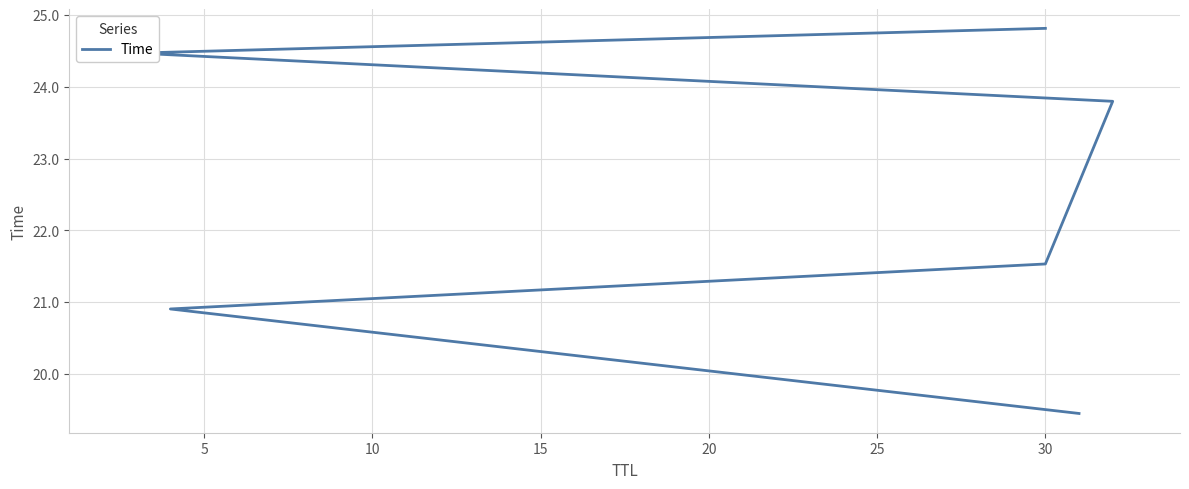

Count the number of values greater than 23.

3